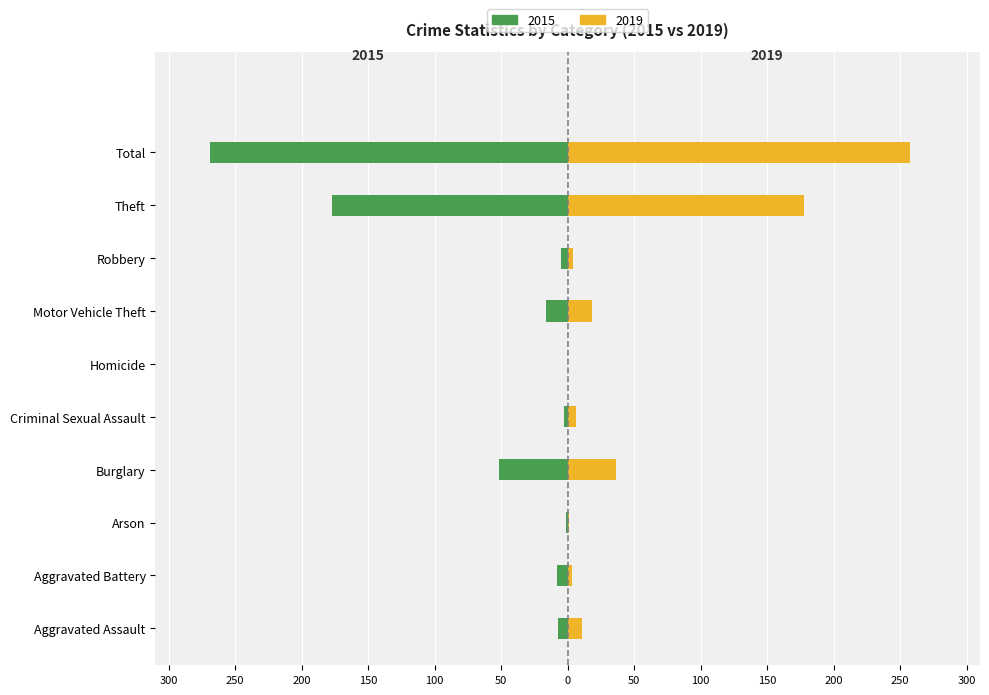

List the series in order of their overall mean, lowest first.

2015, 2019